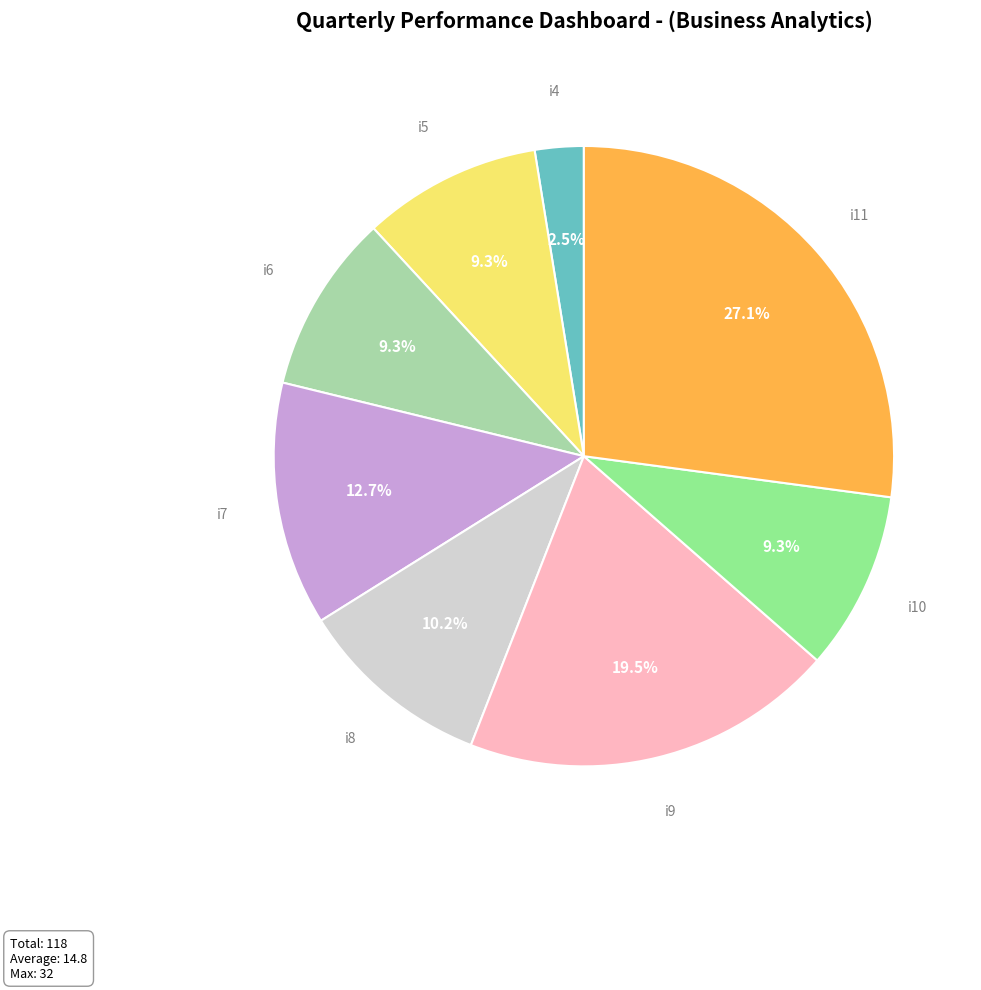

Is there any slice that represents more than half of the pie?

No